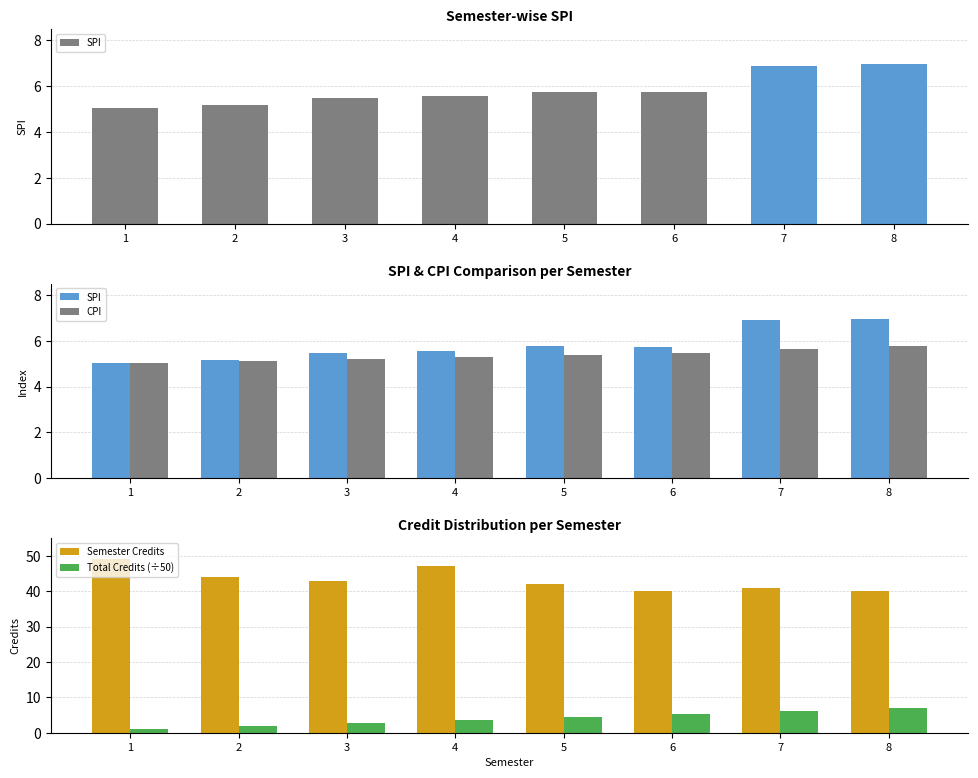

Which series has the largest range (max minus min)?

Semester Credits